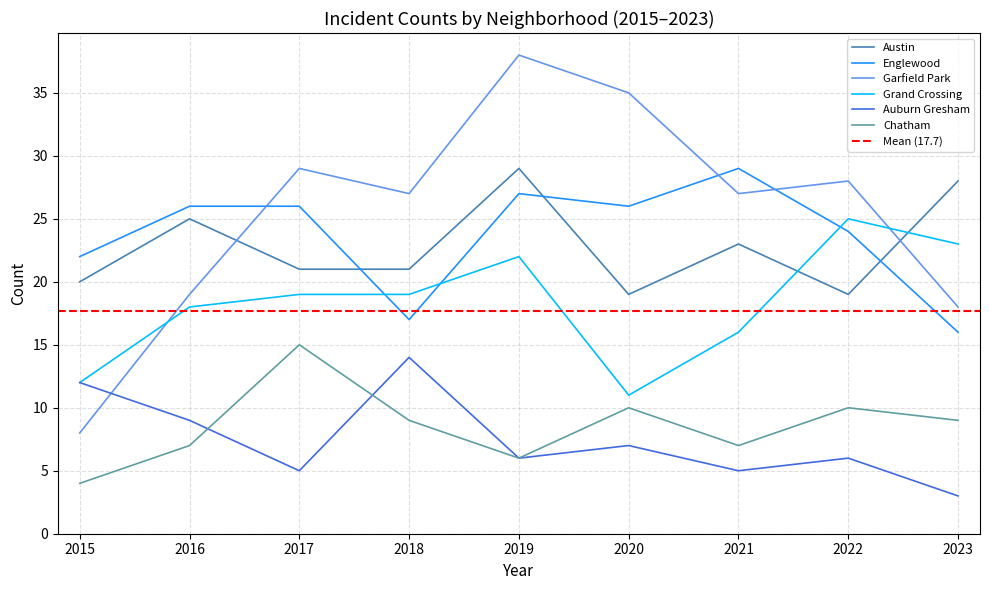

Where is Chatham nearest to the value 9?

2018